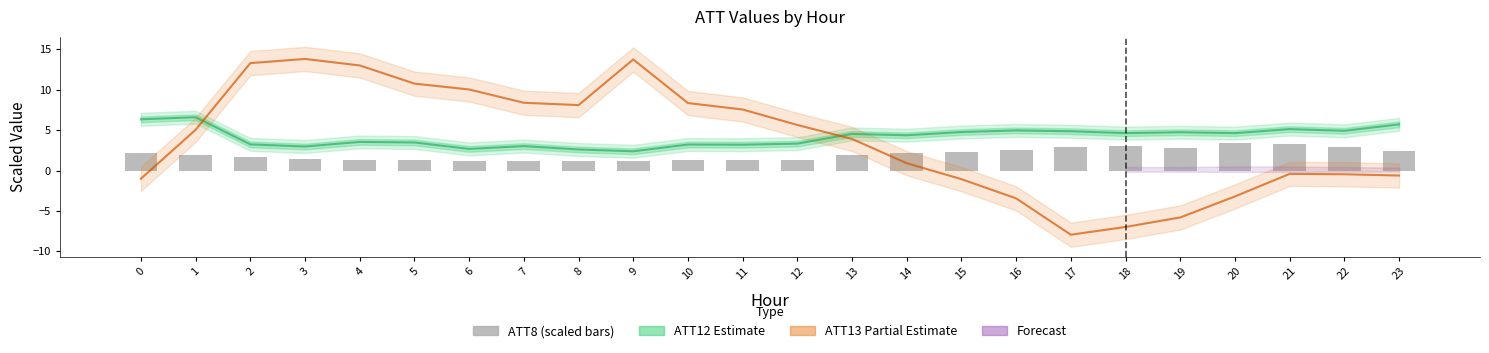

What is the difference between the maximum and second lowest values in the ATT13 series?

20.8